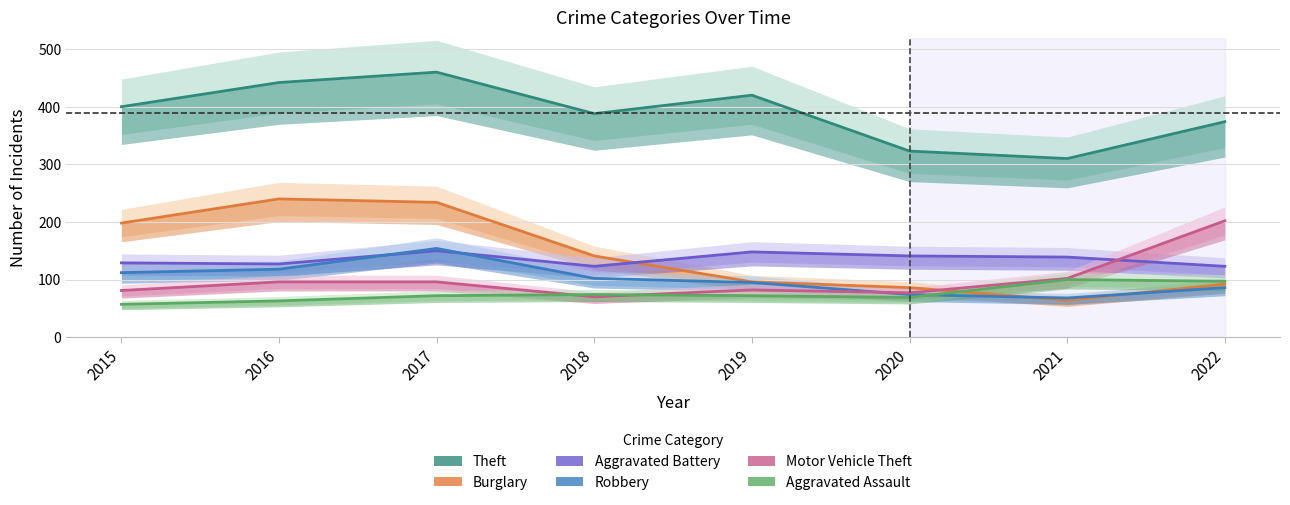

Between 2015 and 2020, which is larger?

2015